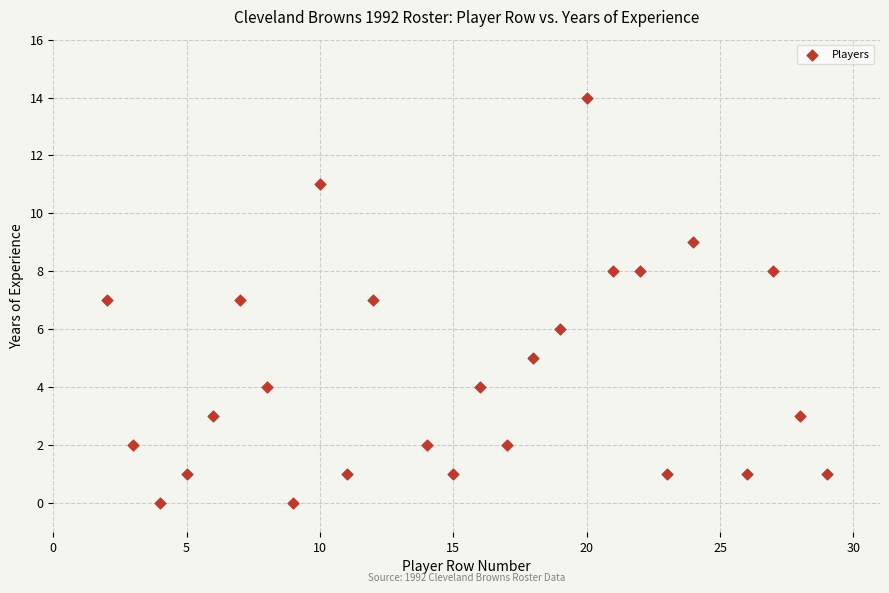

What is the range of X values (max minus min)?

27